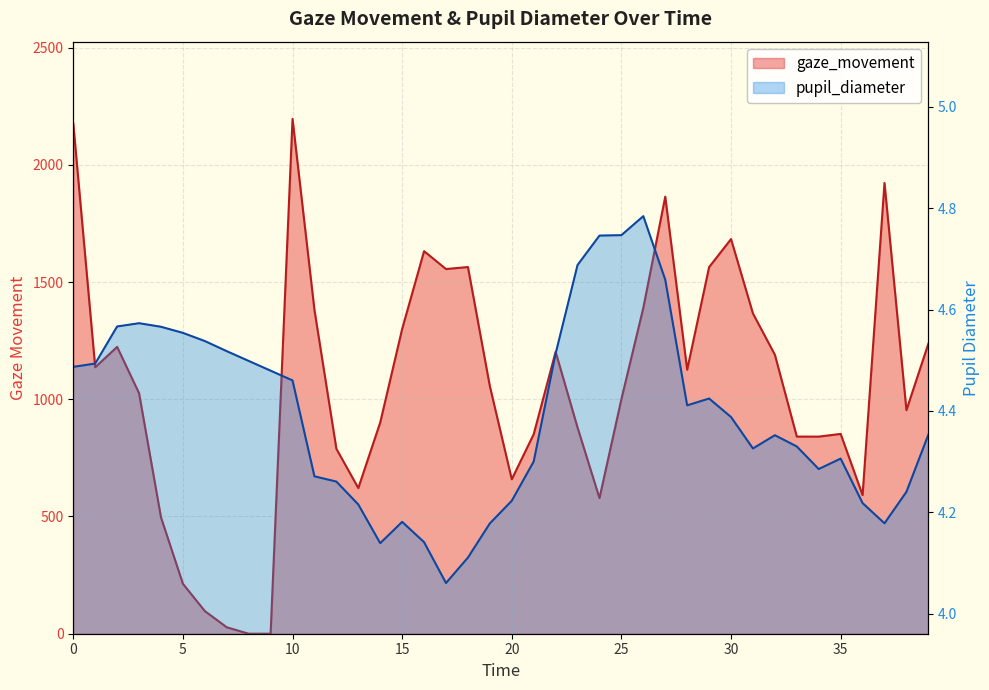

What are all the series names shown in the legend?

pupil_diameter, gaze_movement